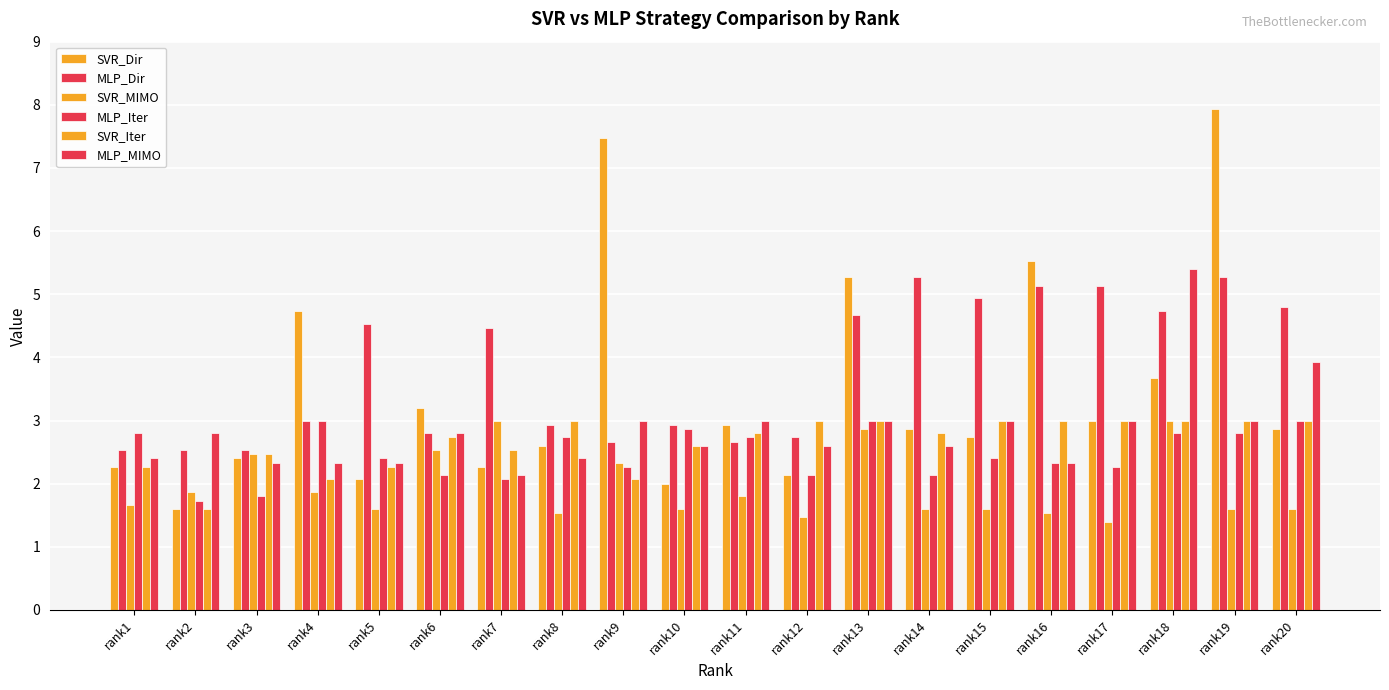

Count the number of categories in the chart.

20